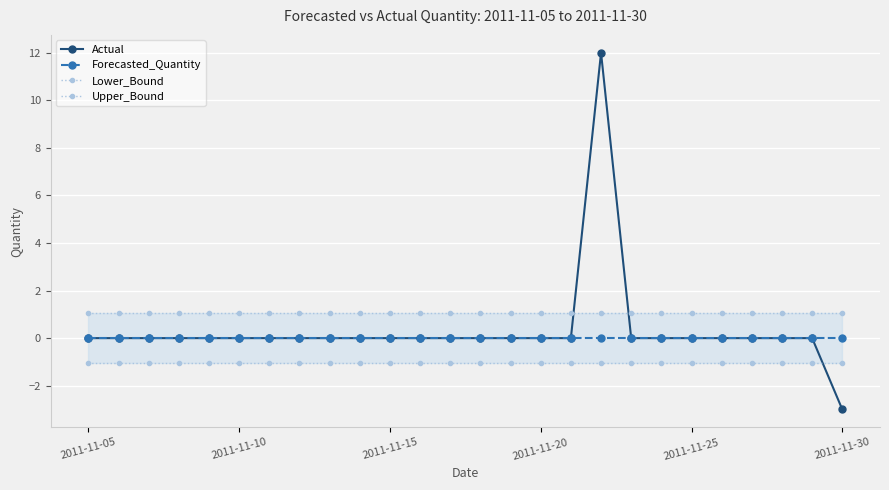

How many lines are shown in the chart?

4